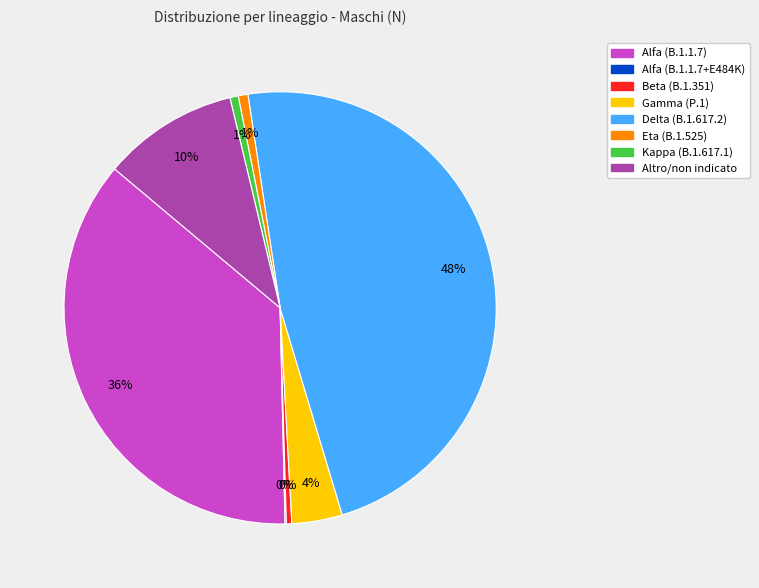

What is the largest slice in the pie chart?

Delta (B.1.617.2)